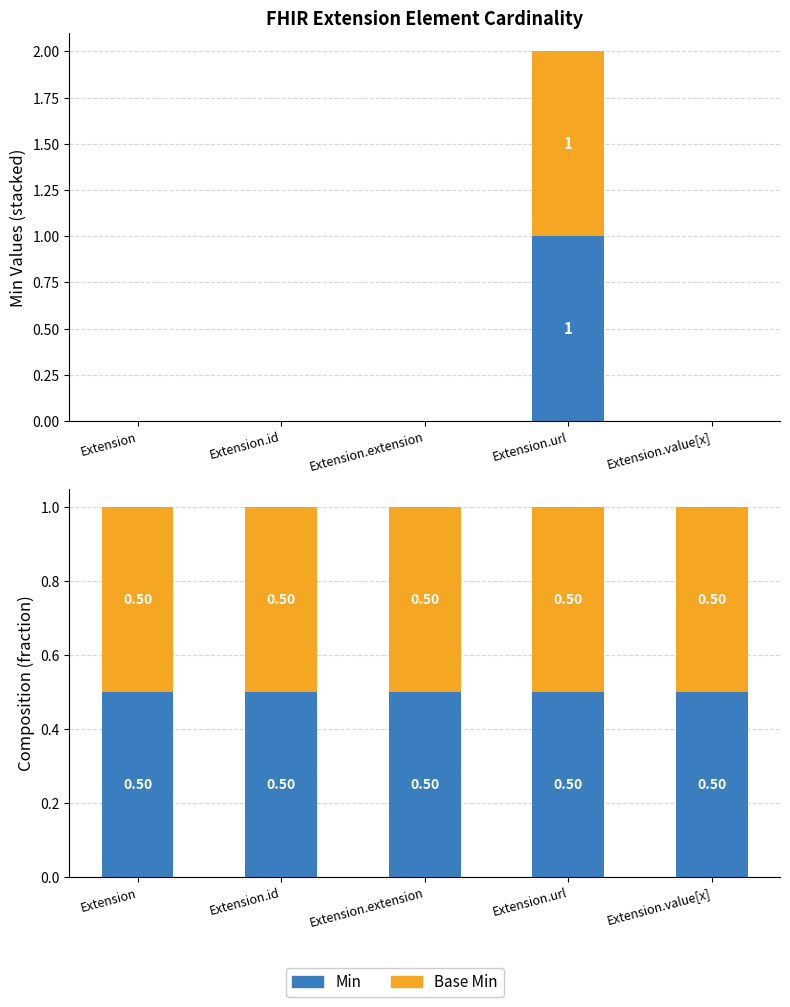

The value of Min at Extension.id is 1. True or false?

False